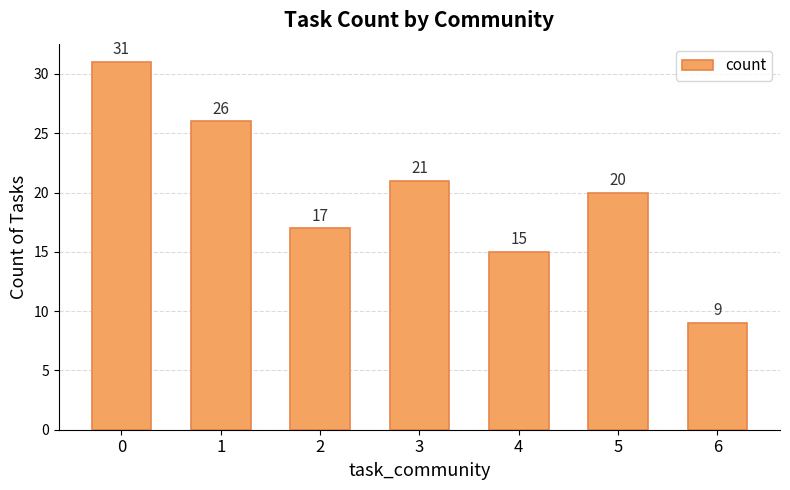

How many data points does each series have?

7